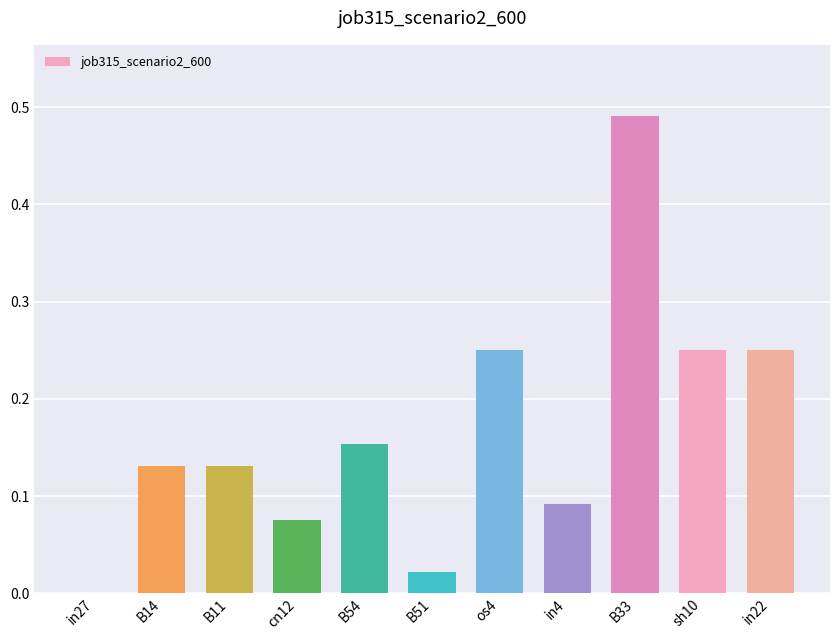

Which has a higher value, B14 or in22?

in22